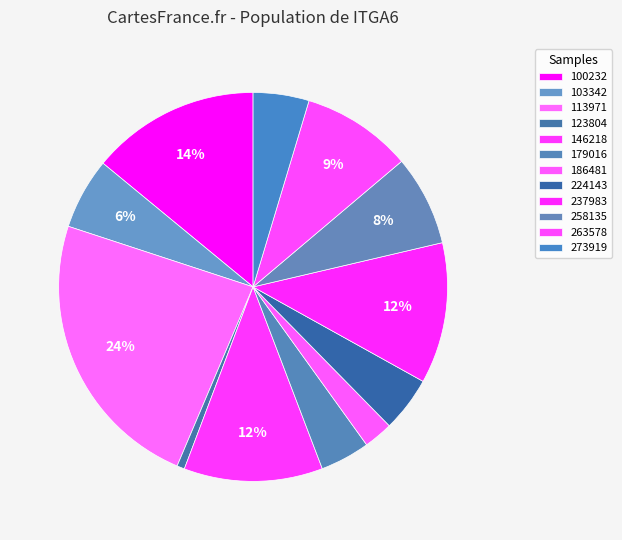

How many segments does this pie chart have?

12